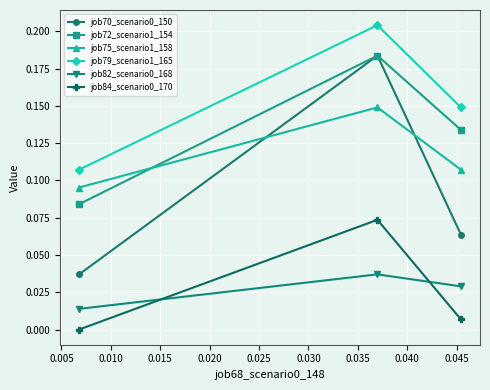

Which series has the largest total across all categories?

job79_scenario1_165